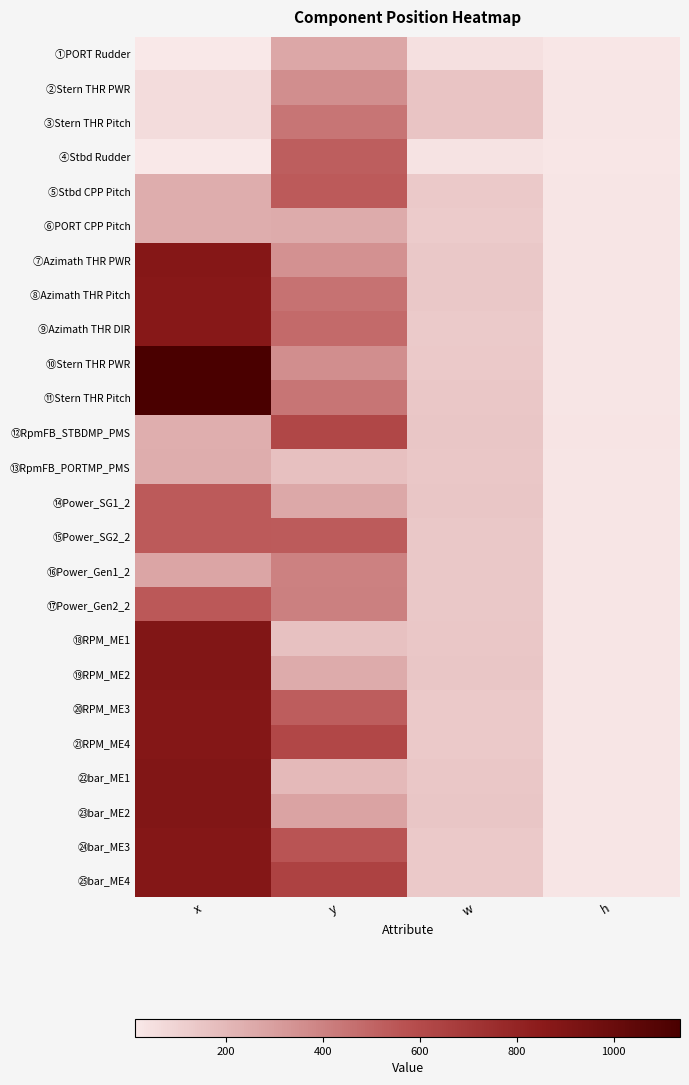

What is the total value across all series at w?

3313